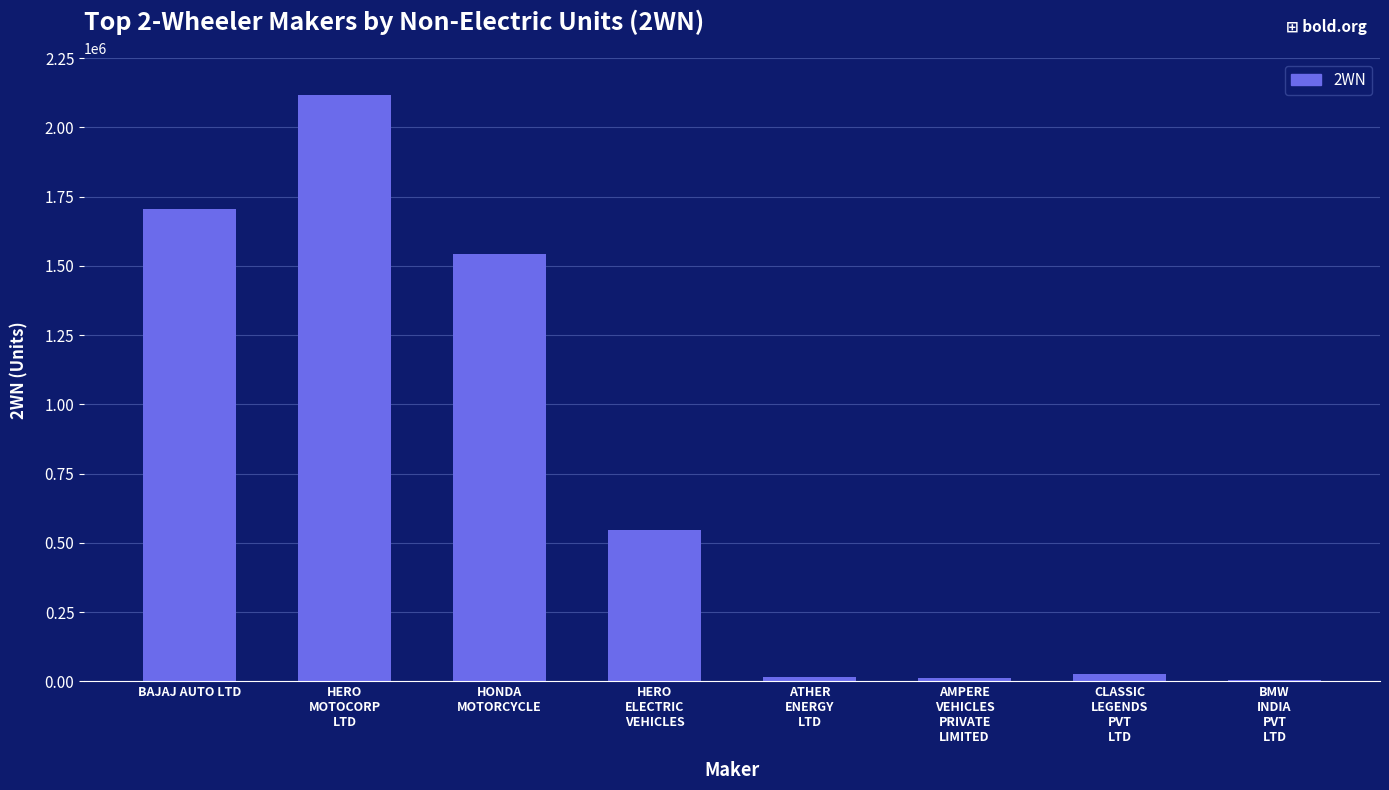

What is the difference between the values at ATHER
ENERGY
LTD and BAJAJ AUTO LTD?

1688316